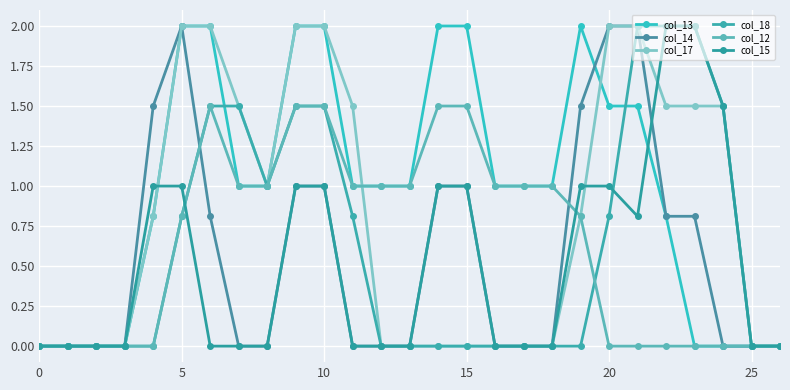

Does the chart have visible grid lines?

Yes